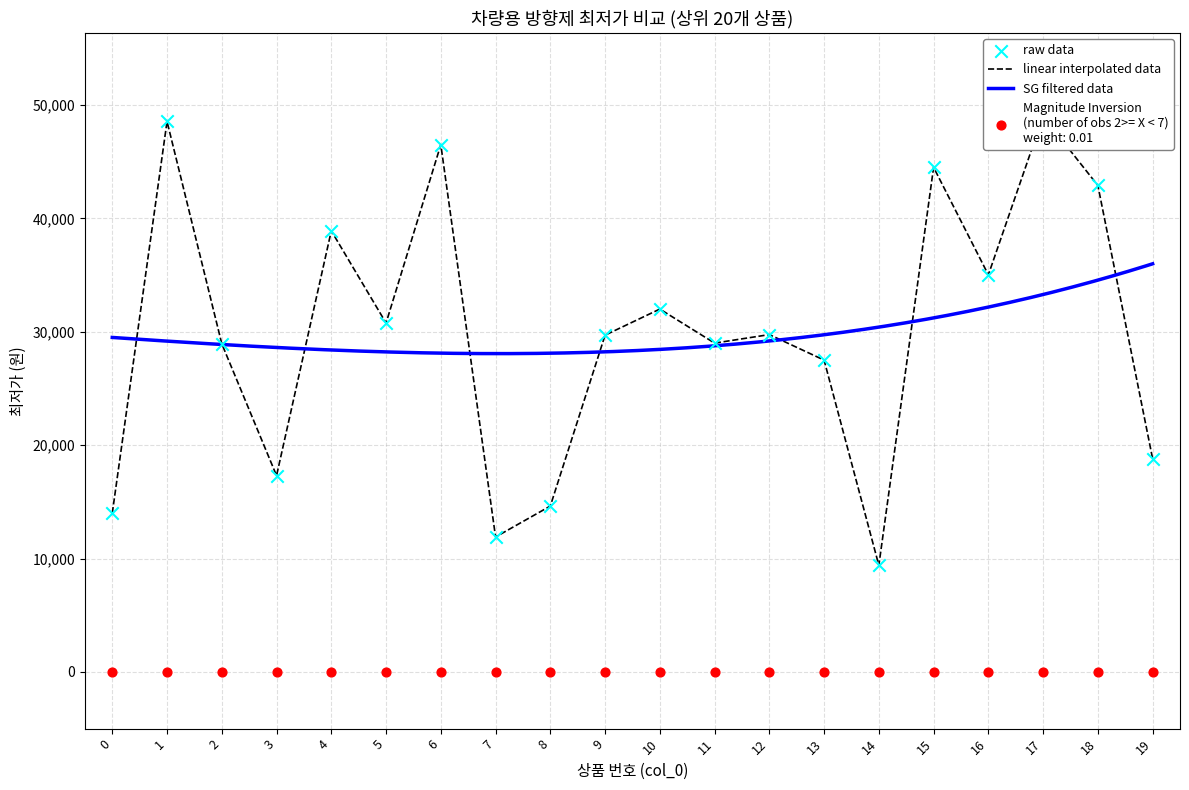

Between 4 and 3, which is larger?

4